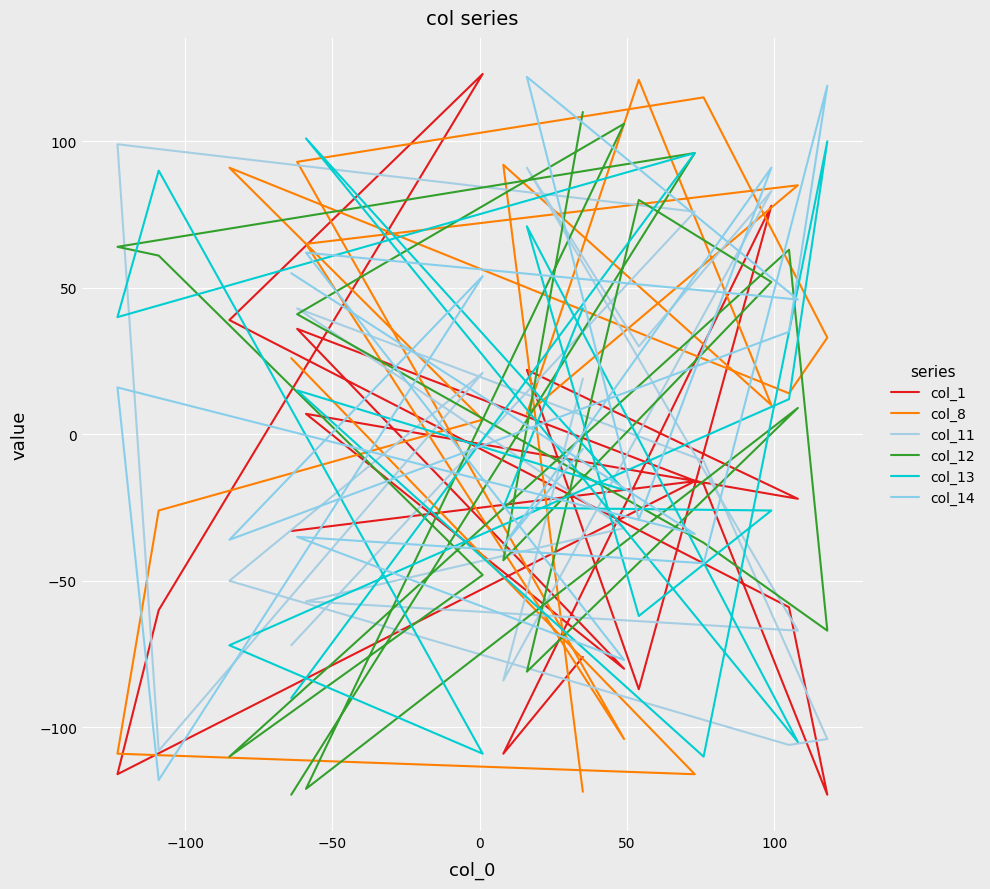

What is the difference between the second highest and second lowest values in the col_13 series?

209